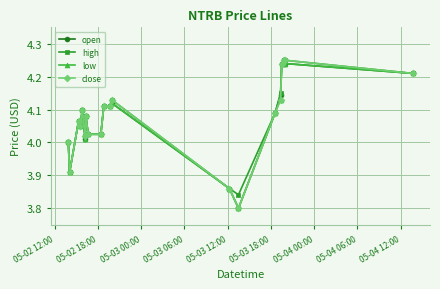

At how many categories does at least one series exceed 3?

20